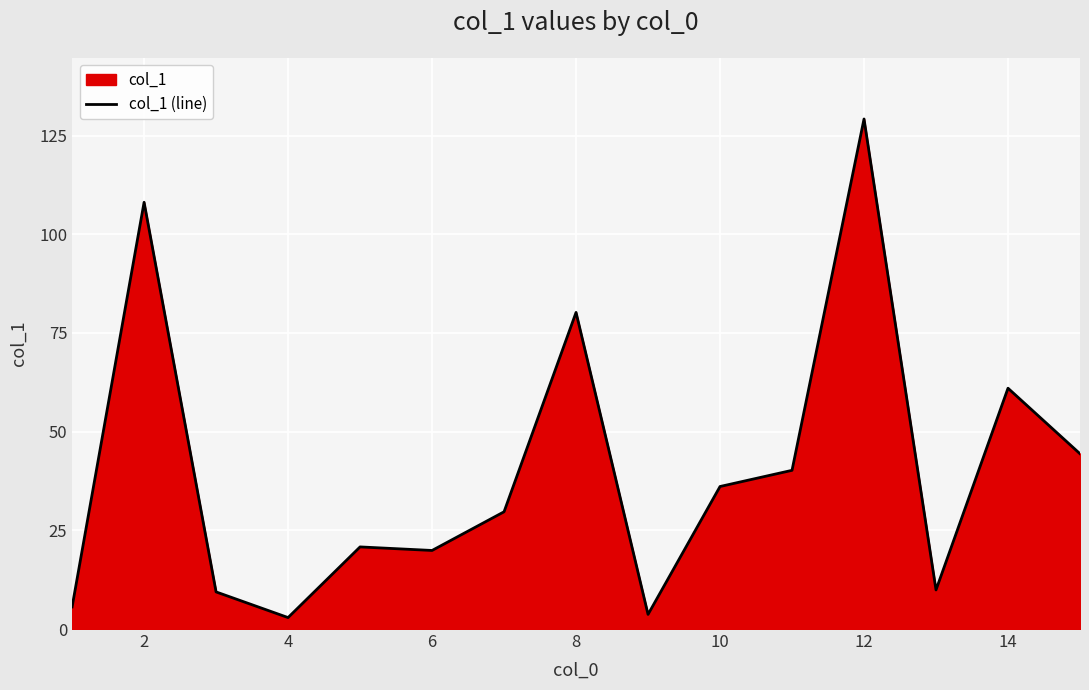

Approximately how many times larger is the value at 10 compared to 14?

0.6